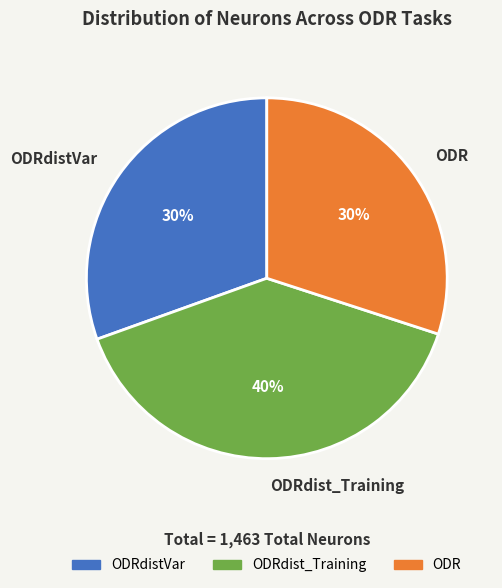

How many segments does this pie chart have?

3